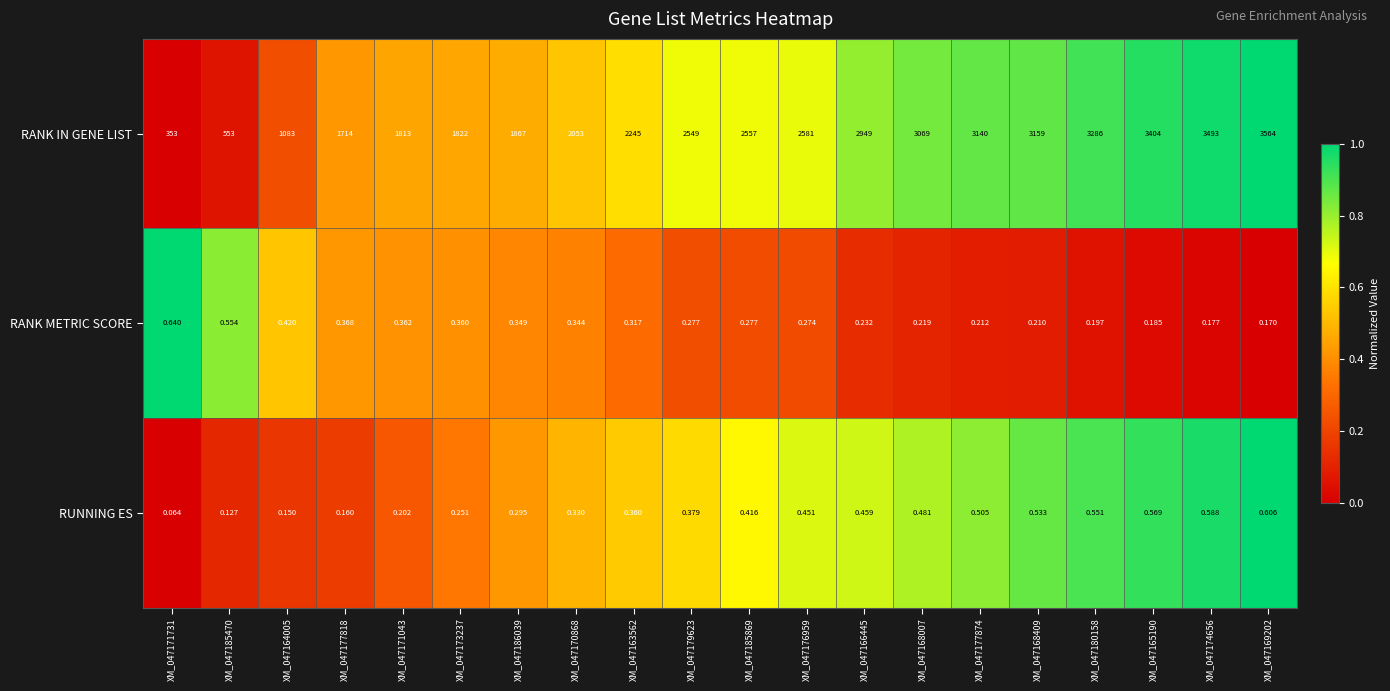

Which series has the widest spread of values?

RANK IN GENE LIST